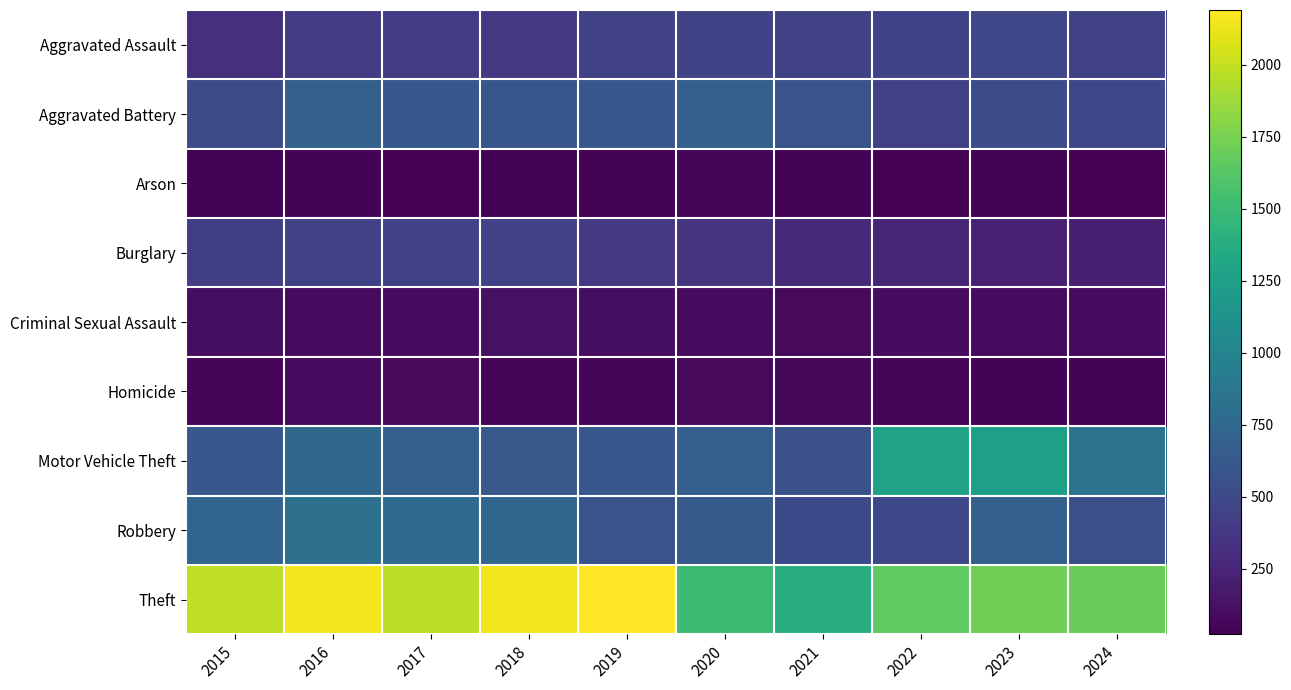

Rank the series by their maximum value, from highest to lowest.

Theft, Motor Vehicle Theft, Robbery, Aggravated Battery, Aggravated Assault, Burglary, Criminal Sexual Assault, Homicide, Arson